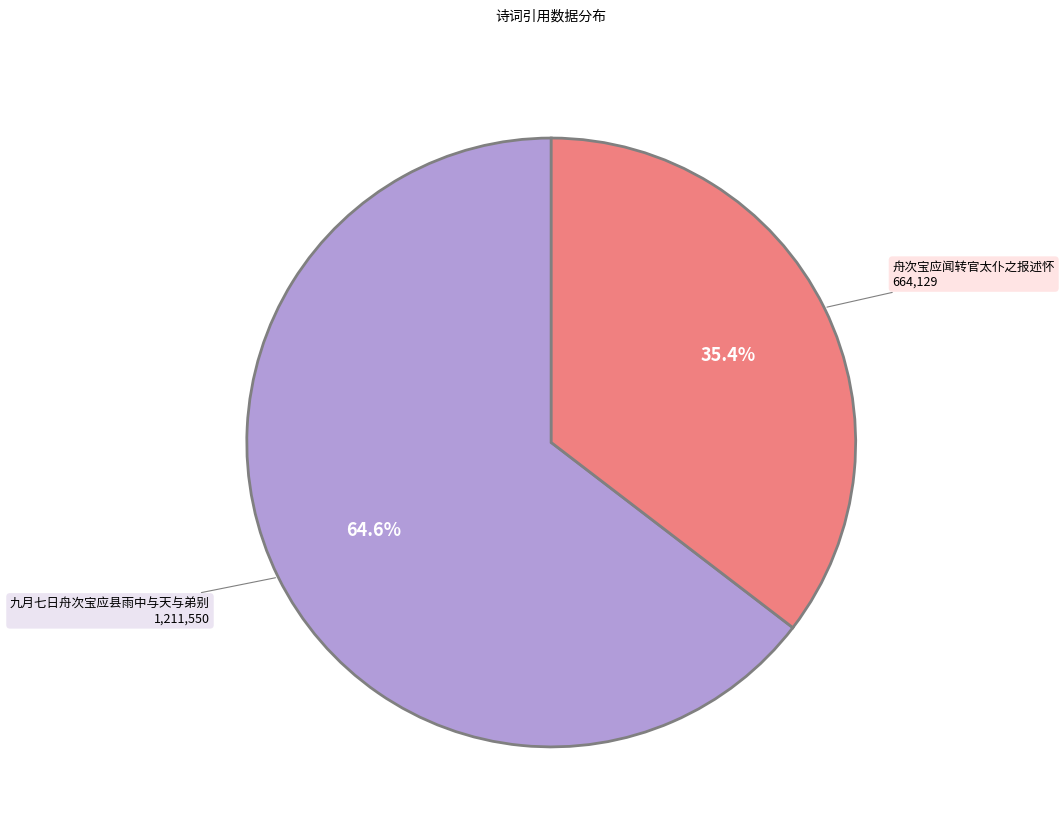

To the nearest percent, what is the average slice percentage?

50%